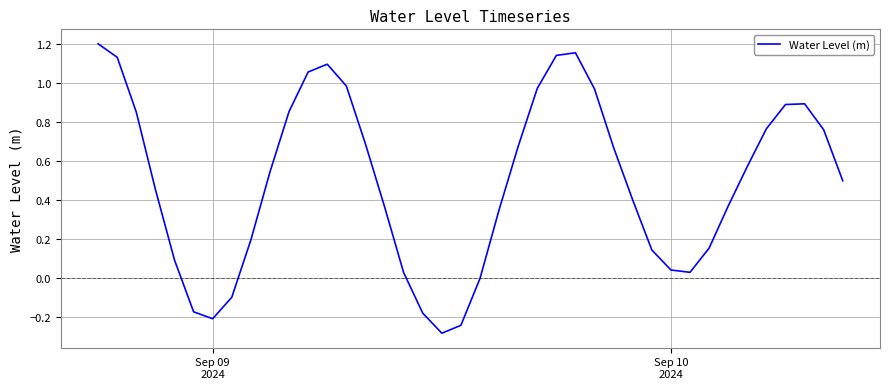

What is the smallest value displayed?

-0.3